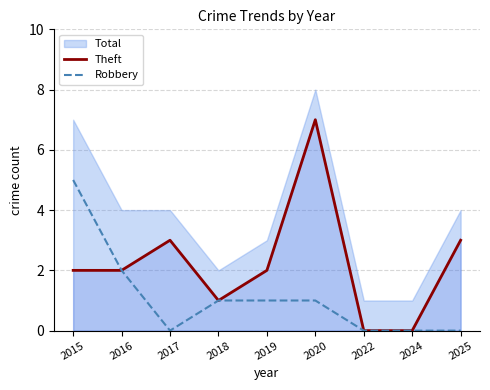

How many values in the Robbery series exceed 1?

2